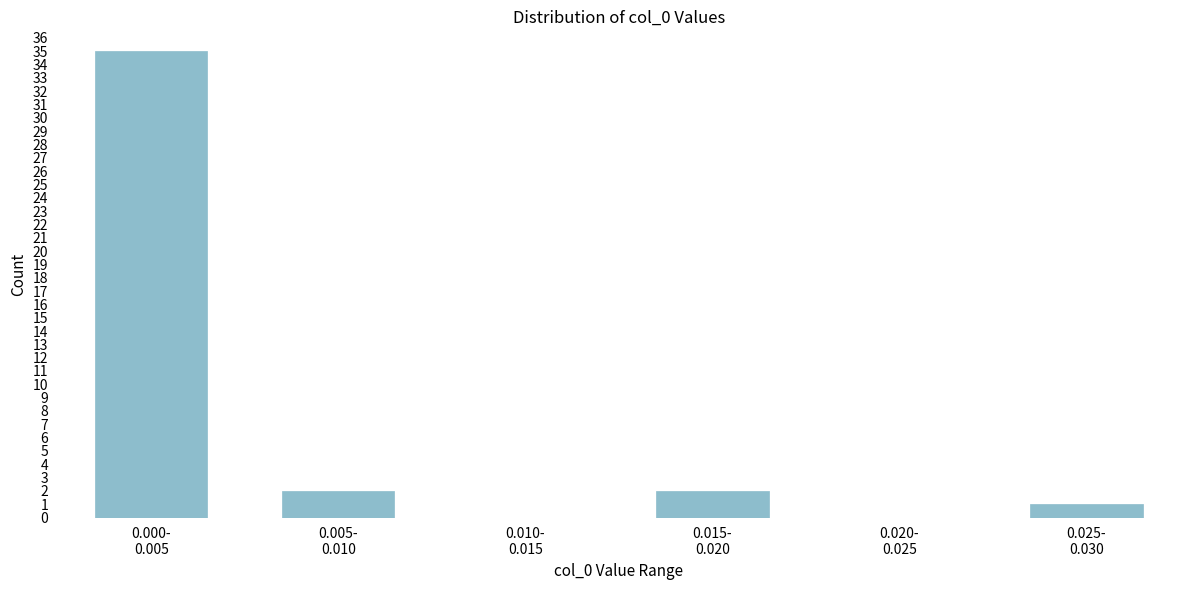

What is the maximum value shown in the chart?

35